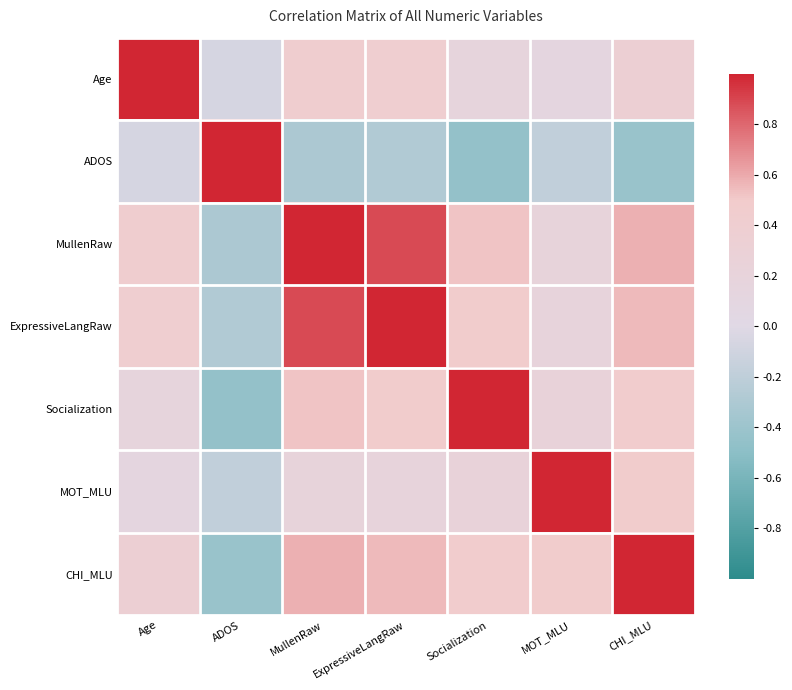

What is the difference between the highest and lowest values at ExpressiveLangRaw?

1.3